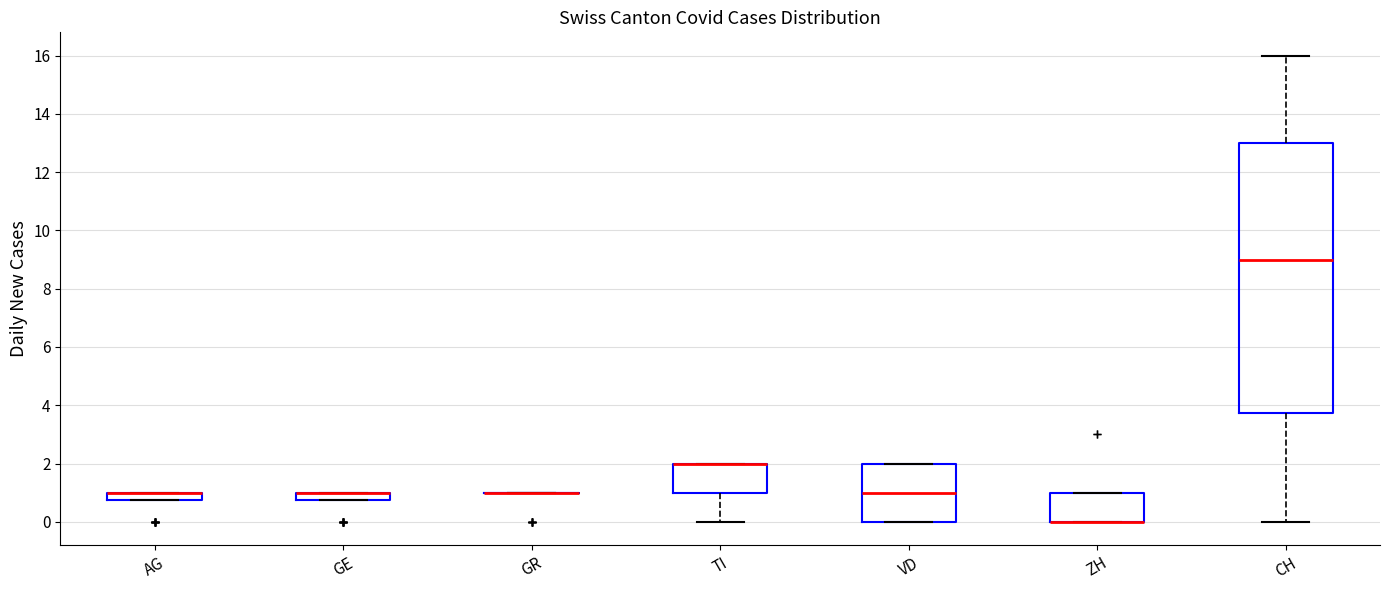

Comparing the boxes themselves (not the whiskers), which one is the tallest?

CH